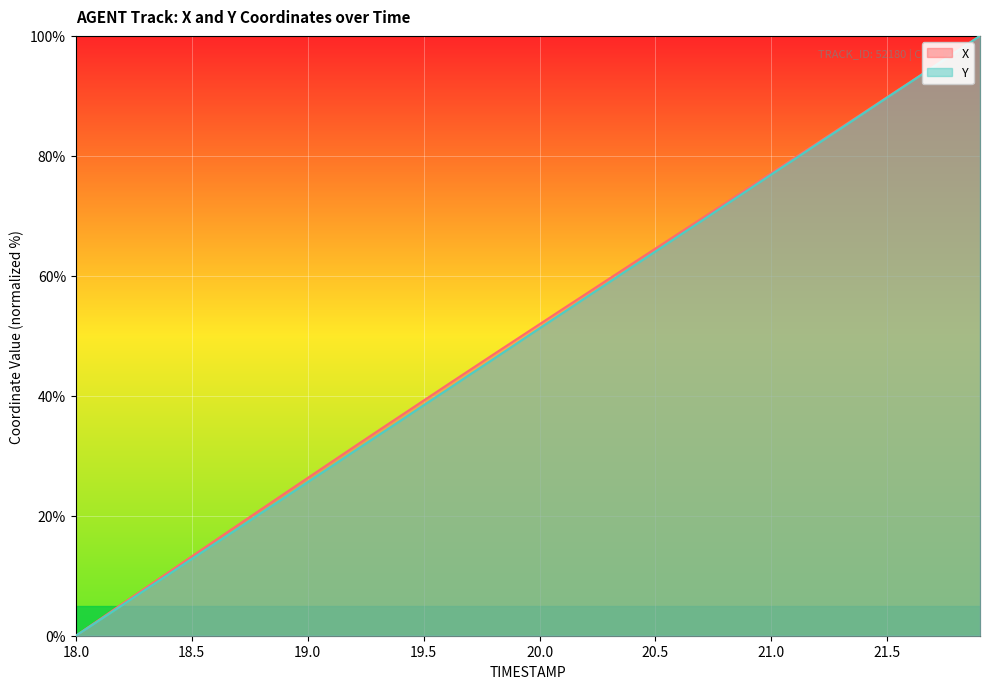

Reading right to left, what are all the values shown in this chart?

X: 100.0	97.4	94.9	92.3	89.8	87.3	84.7	82.2	79.7	77.1	74.6	72.1	69.6	67.1	64.5	62.0	59.5	57.0	54.5	51.9	49.4	46.9	44.3	41.8	39.2	36.6	34.1	31.5	28.9	26.3	23.7	21.1	18.5	15.9	13.2	10.6	7.9	5.3	2.6	0.0
Y: 100.0	97.4	94.9	92.3	89.7	87.2	84.6	82.0	79.5	76.9	74.3	71.8	69.2	66.6	64.1	61.5	58.9	56.4	53.8	51.3	48.7	46.1	43.5	41.0	38.4	35.8	33.3	30.7	28.2	25.6	23.0	20.5	17.9	15.4	12.8	10.2	7.7	5.1	2.5	0.0